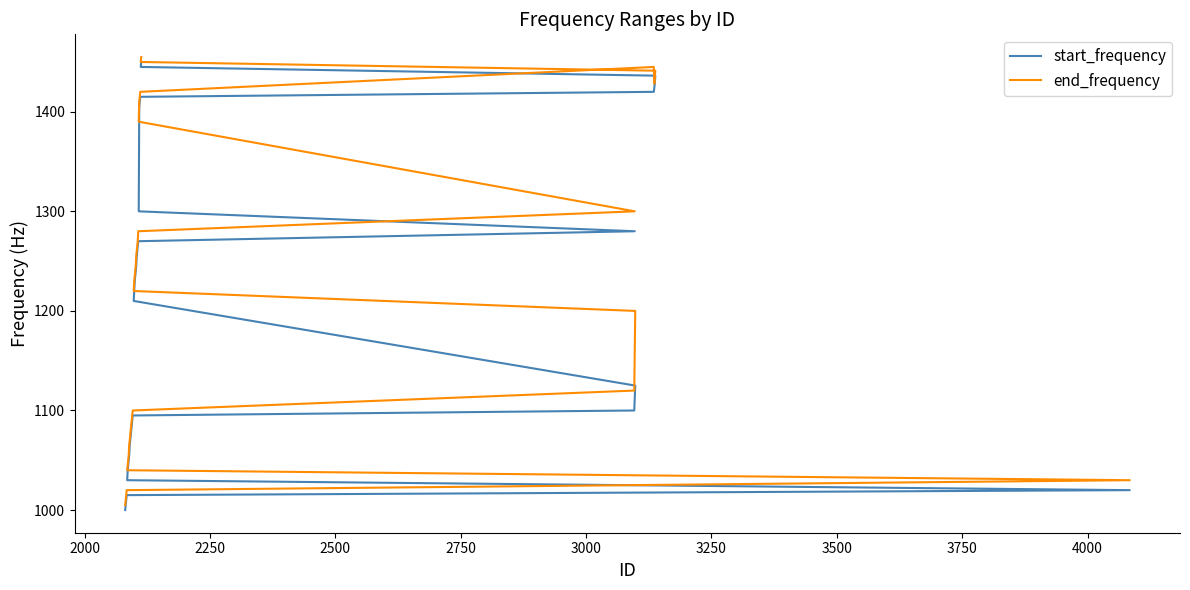

Reading left to right, list all the values displayed in this chart.

start_frequency: 1000.0	1005.0	1010.0	1015.0	1020.0	1030.0	1040.0	1045.0	1050.0	1055.0	1065.0	1070.0	1075.0	1080.0	1085.0	1090.0	1095.0	1100.0	1125.0	1210.0	1220.0	1230.0	1235.0	1240.0	1245.0	1255.0	1260.0	1265.0	1270.0	1280.0	1300.0	1405.0	1410.0	1415.0	1420.0	1424.2	1428.5	1436.2	1445.0	1450.0
end_frequency: 1005.0	1010.0	1015.0	1020.0	1030.0	1040.0	1045.0	1050.0	1055.0	1065.0	1070.0	1075.0	1080.0	1085.0	1090.0	1095.0	1100.0	1120.0	1200.0	1220.0	1230.0	1235.0	1240.0	1245.0	1255.0	1260.0	1265.0	1270.0	1280.0	1300.0	1390.0	1410.0	1415.0	1420.0	1445.0	1428.2	1436.0	1441.2	1450.0	1455.0